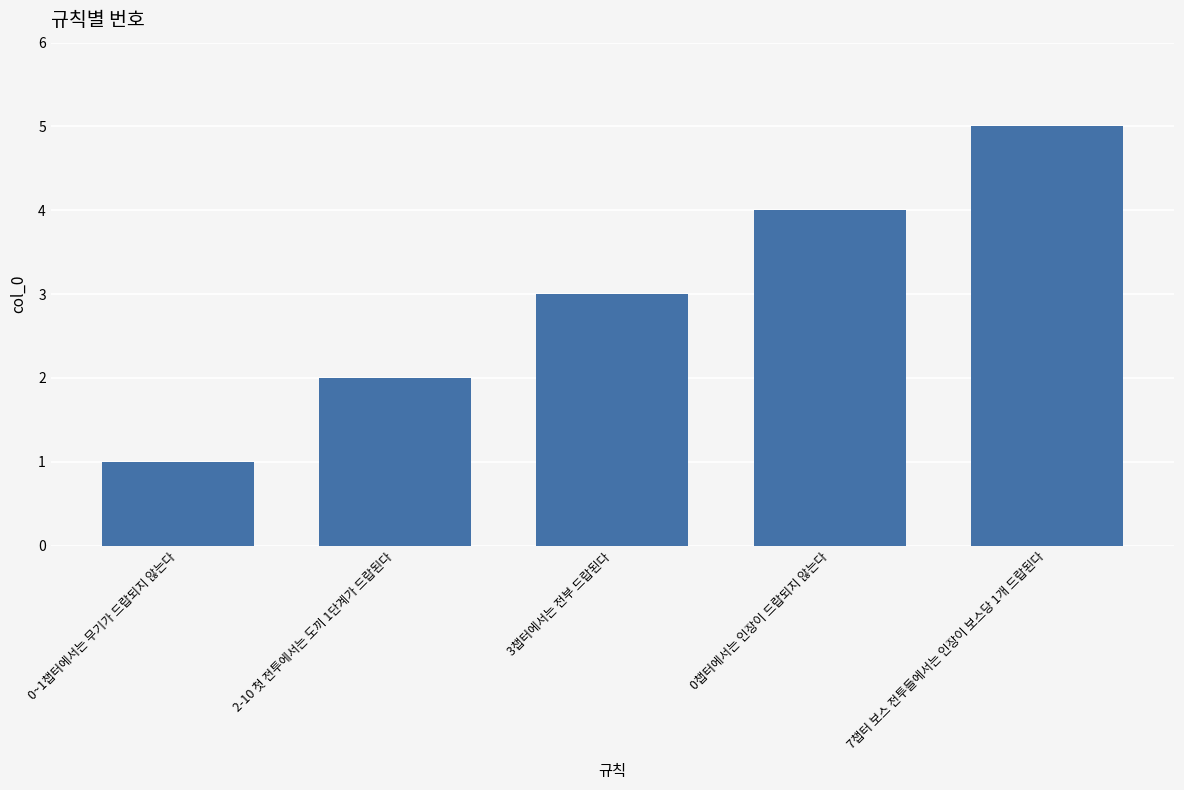

Reading right to left, extract all data points from this chart.

7챕터 보스 전투들에서는 인장이 보스당 1개 드랍된다=5	0챕터에서는 인장이 드랍되지 않는다=4	3챕터에서는 전부 드랍된다=3	2-10 첫 전투에서는 도끼 1단계가 드랍된다=2	0~1챕터에서는 무기가 드랍되지 않는다=1